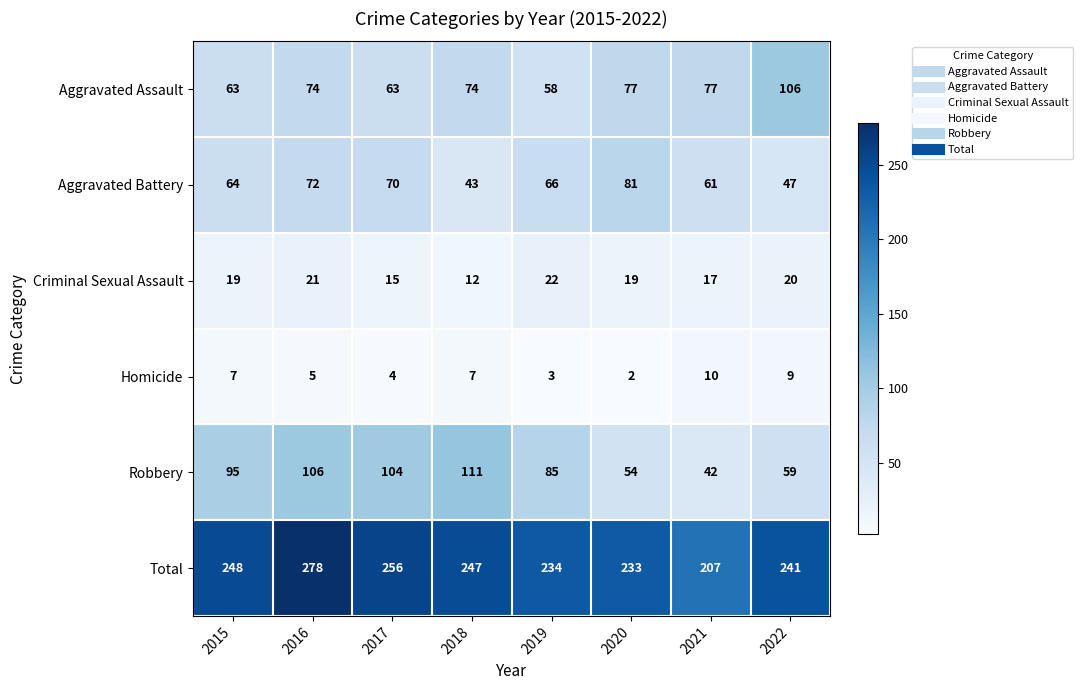

The value of Robbery at 2018 is 166. True or false?

False